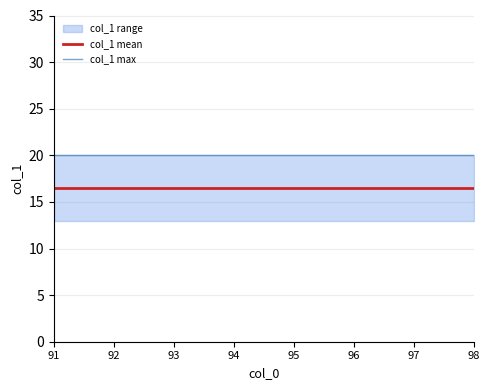

How many distinct data groups are displayed?

2